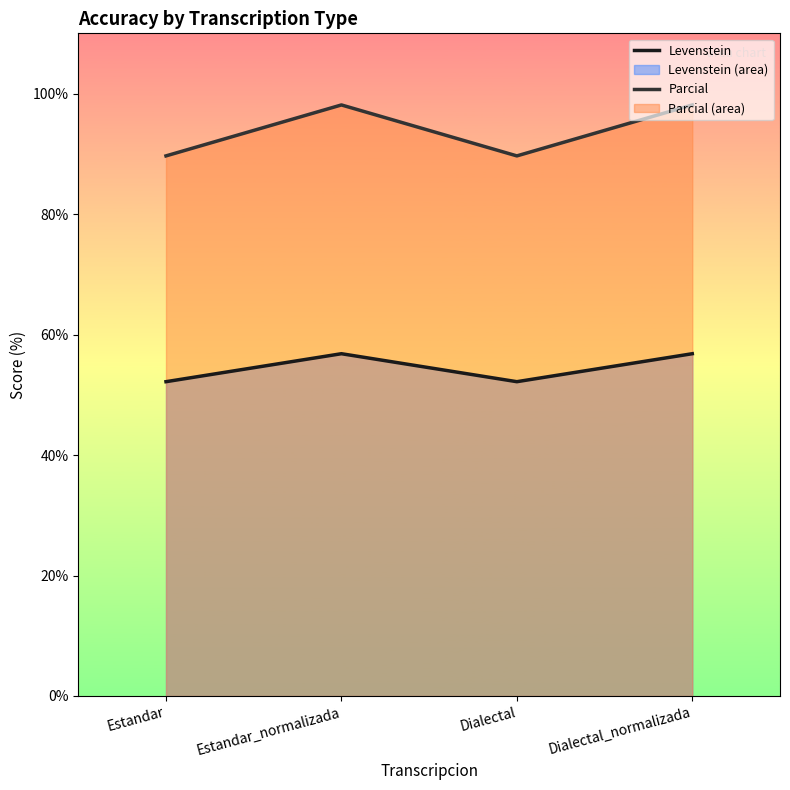

At which category does the chart reach its minimum across all series?

Estandar